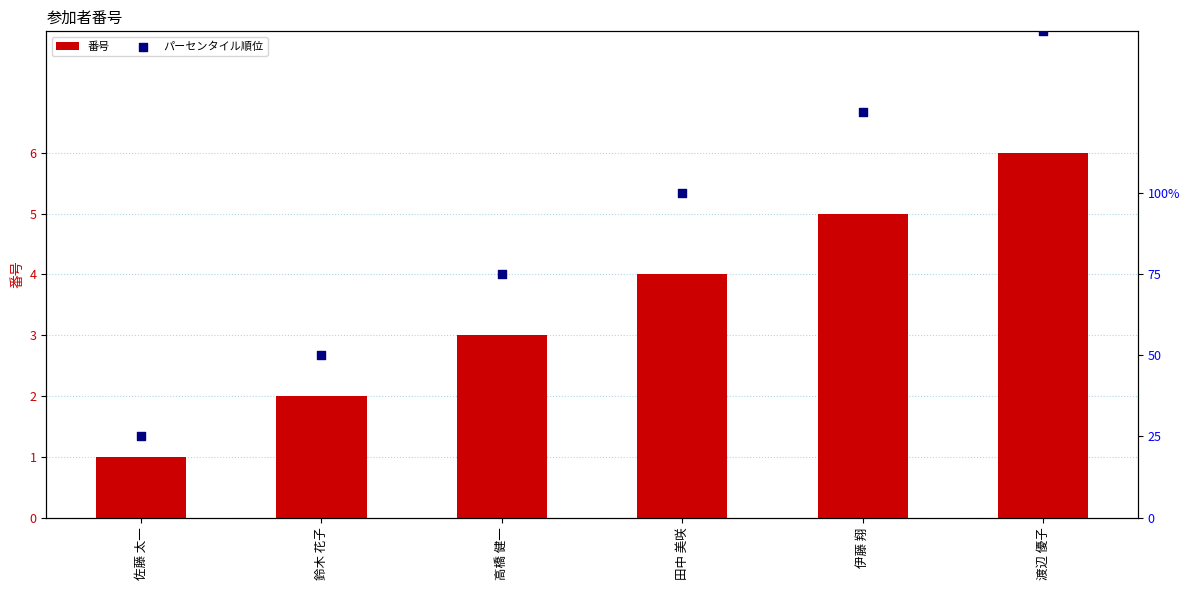

What are all the series names shown in the legend?

番号, パーセンタイル順位